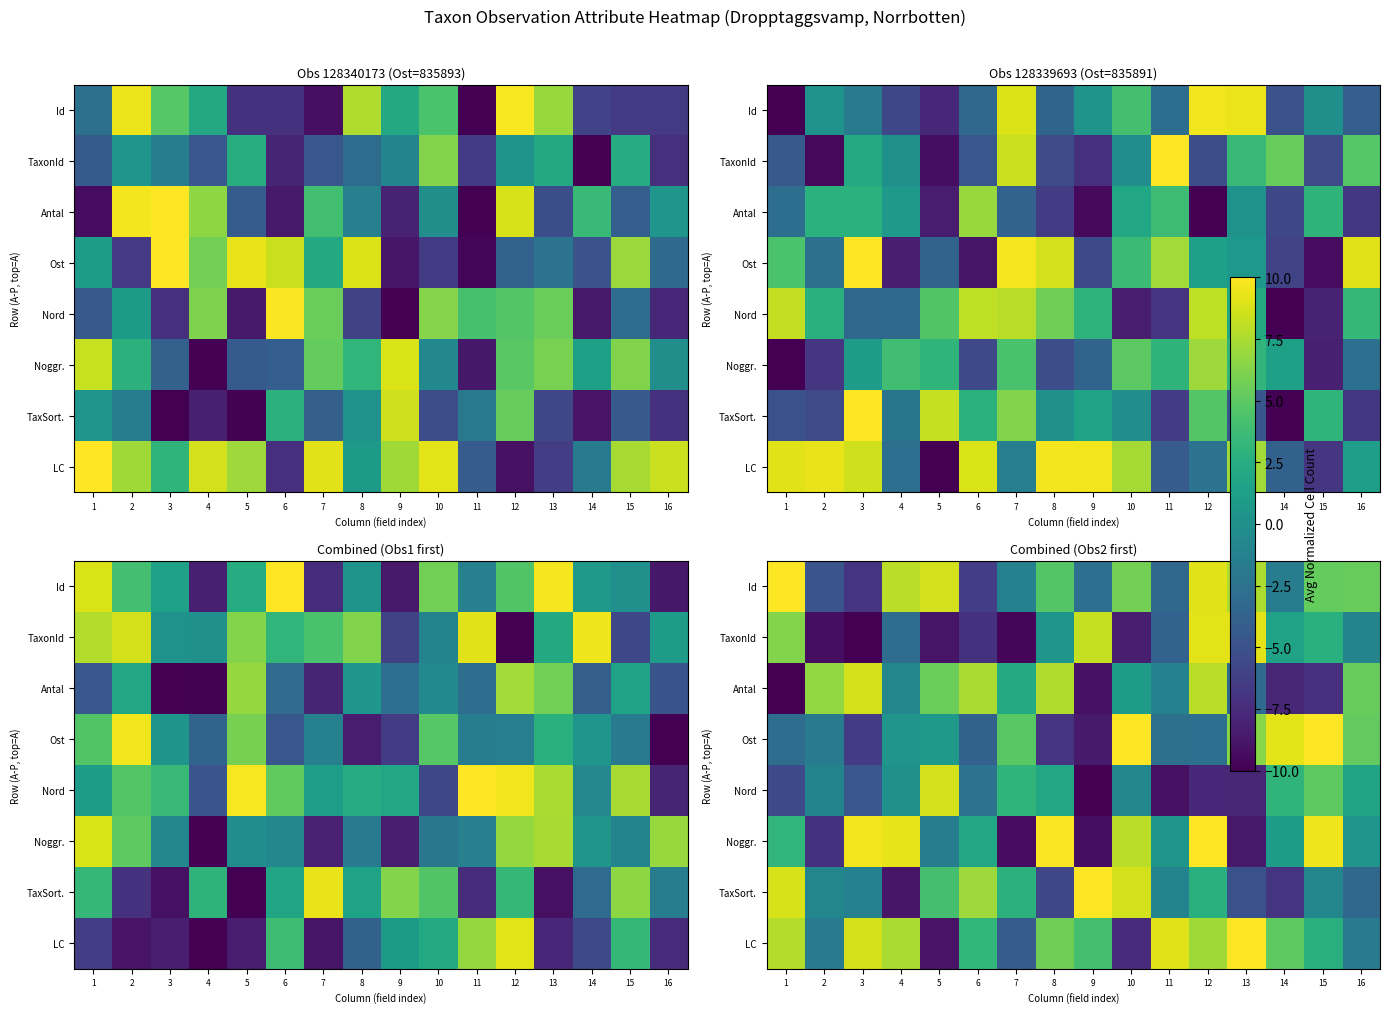

What is the sum of the LC values at 15 and 14?

7.5